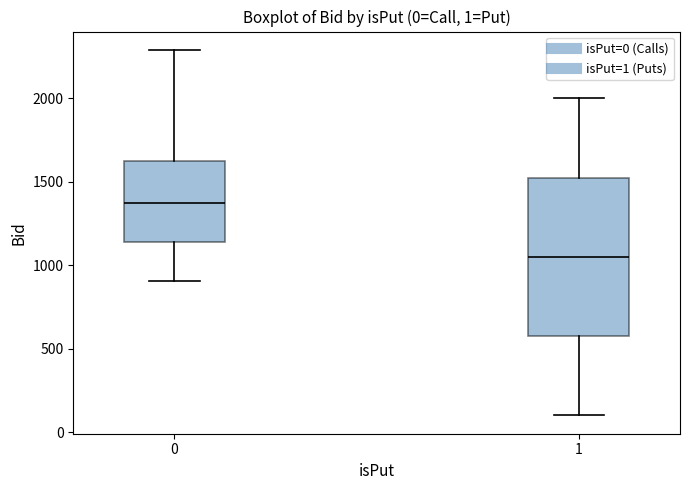

Which box's median line is the highest?

0